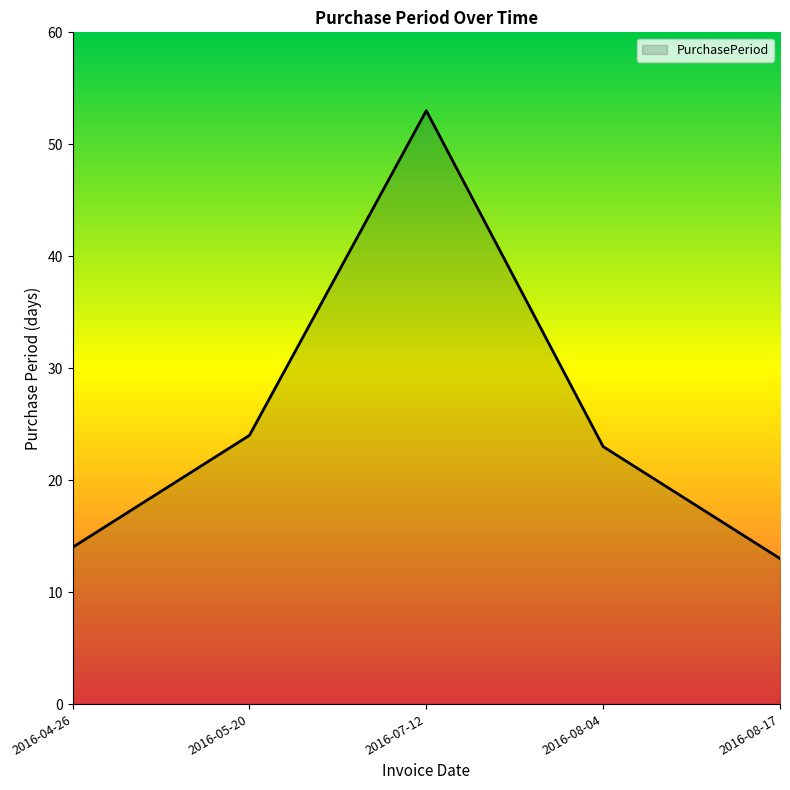

Does the chart display data point markers on the line(s)?

No